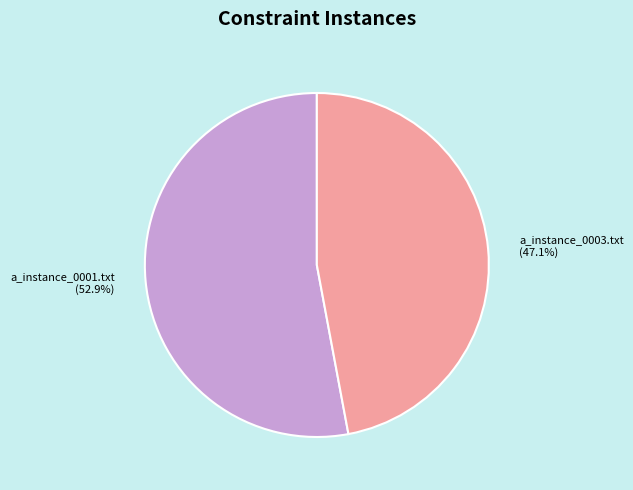

Is there a majority slice in this chart?

Yes